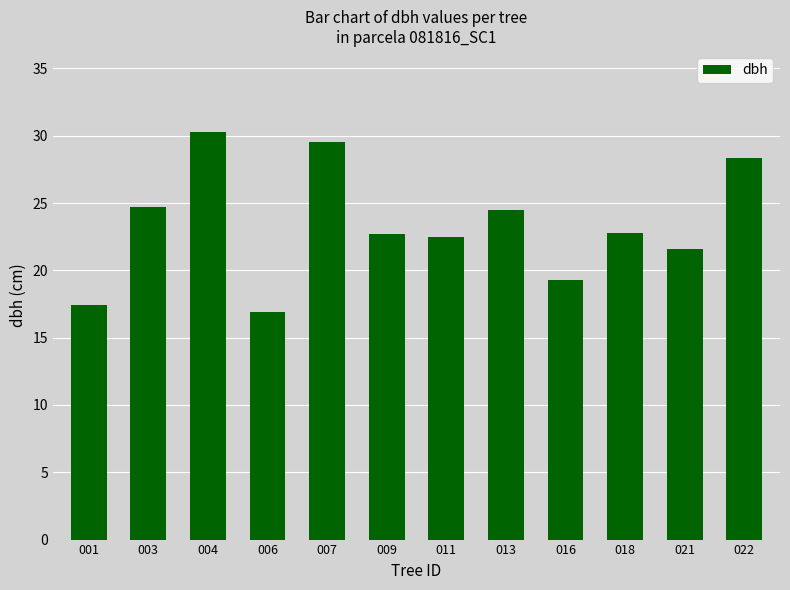

At which label does the data first exceed 22?

003